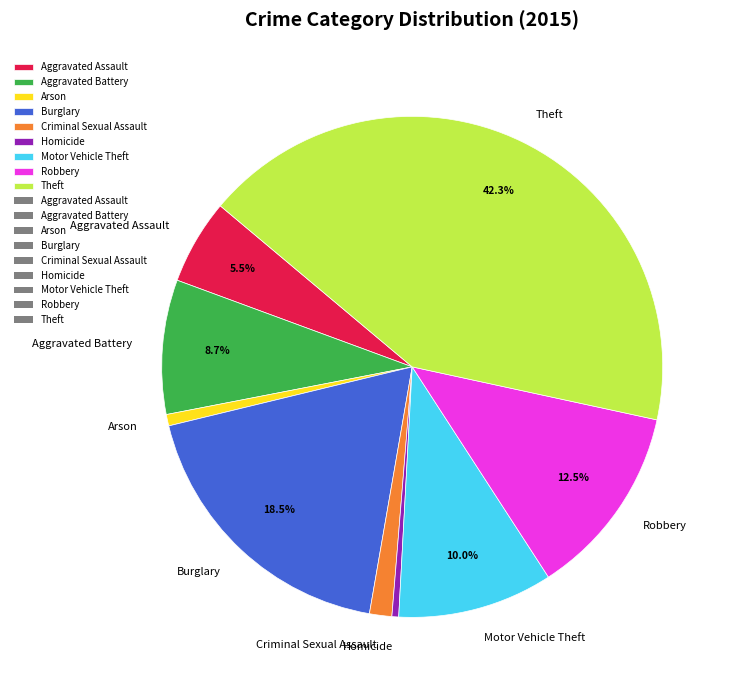

Is it true that Burglary is 12% of the pie?

False